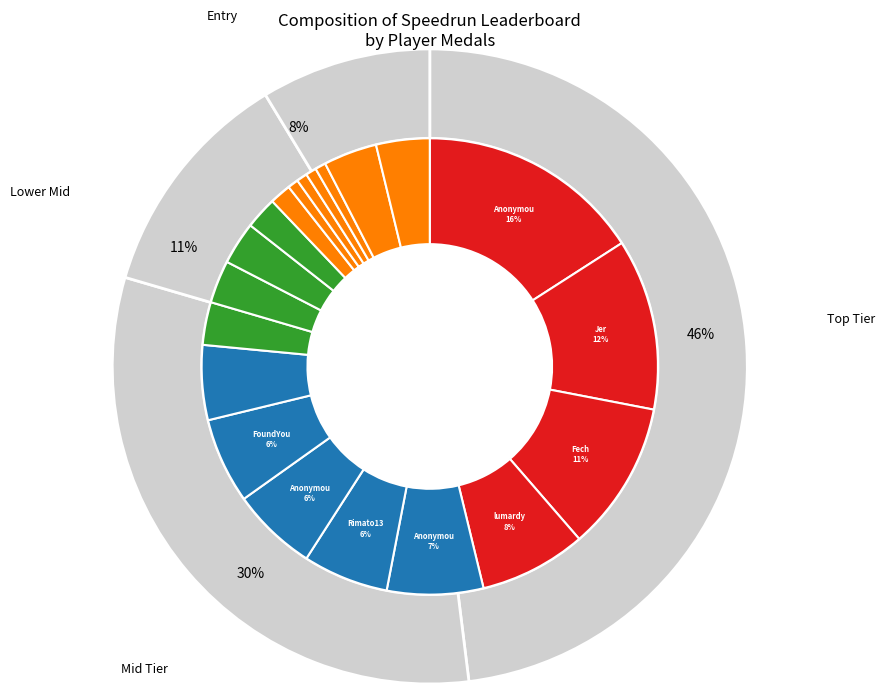

How many segments does this pie chart have?

20